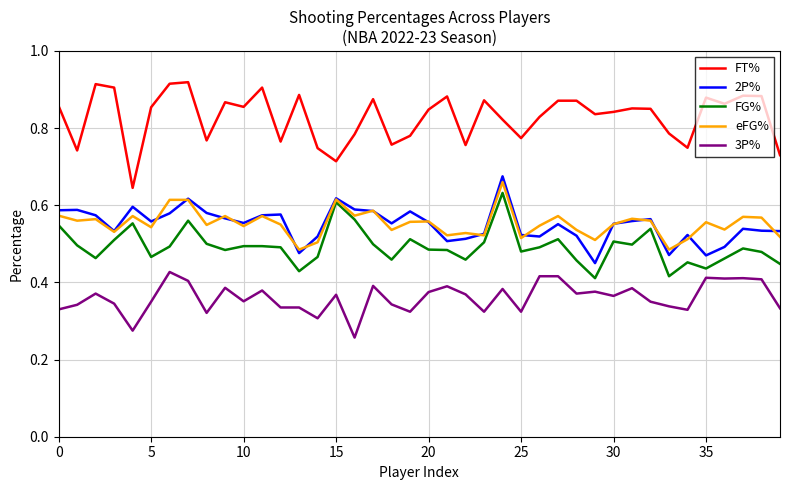

Which series has the largest total across all categories?

FT%